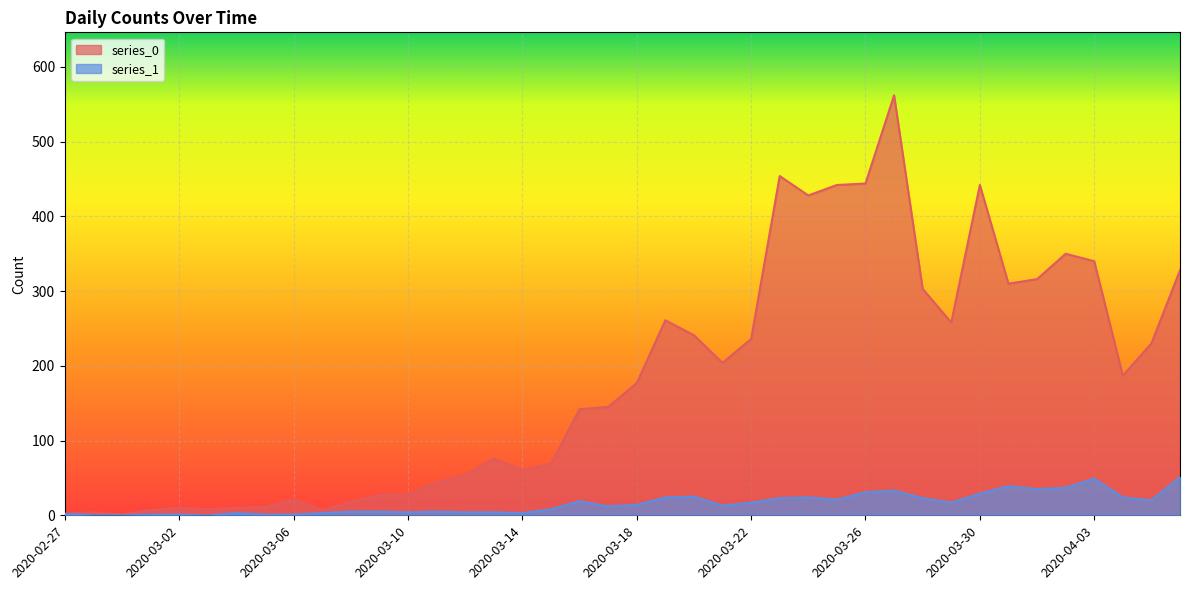

True or false: series_1 has a value of 1 at 2020-03-06.

False